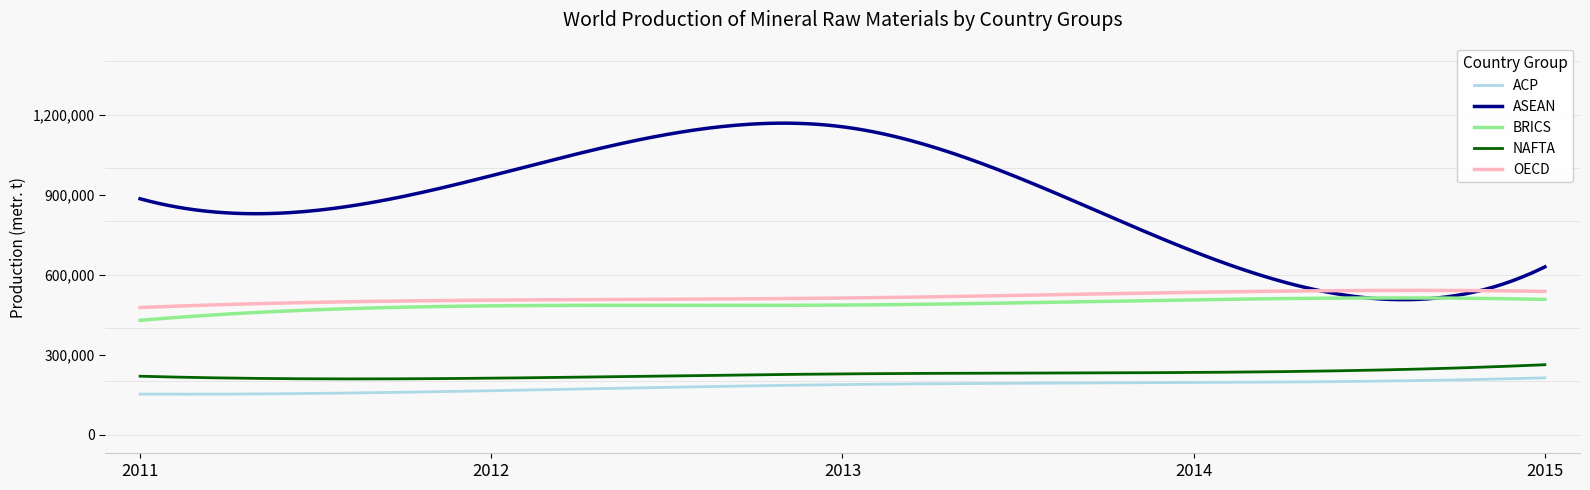

What is the minimum value shown in the chart?

151644.5